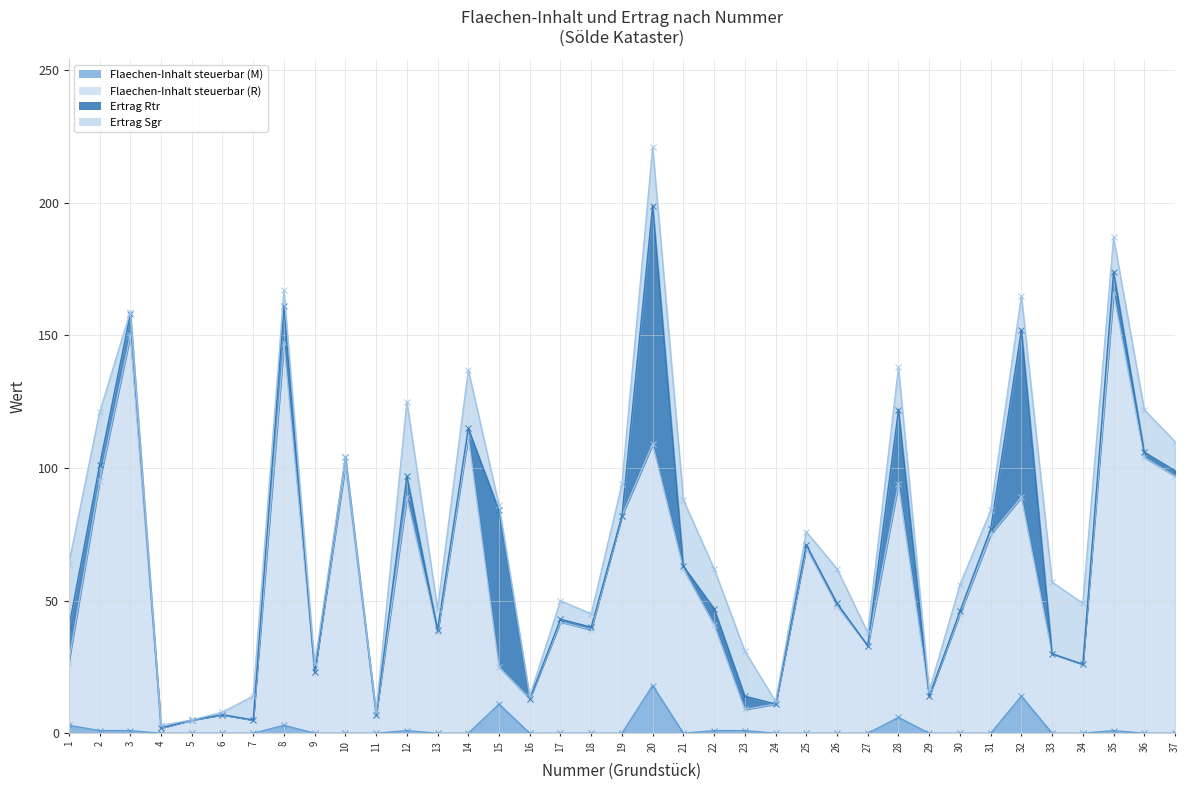

True or false: Flaechen-Inhalt steuerbar (R) has a value of 13 at 16.

True